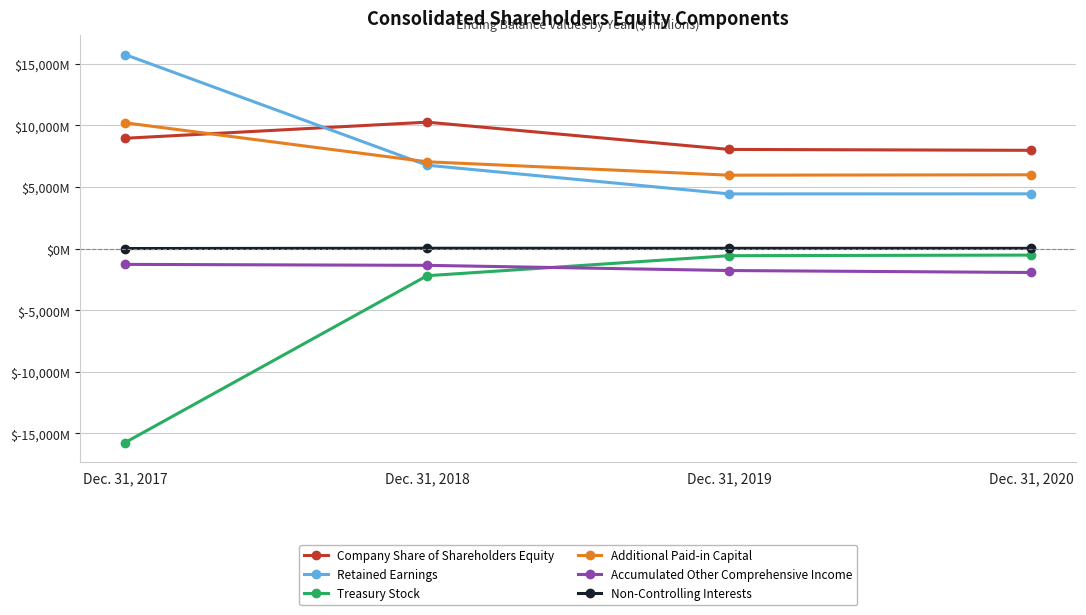

Does the chart have visible grid lines?

Yes